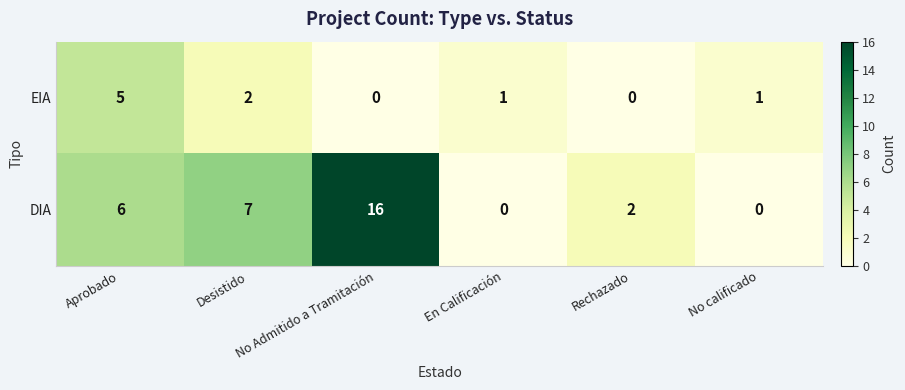

What is the maximum value shown in the chart?

16